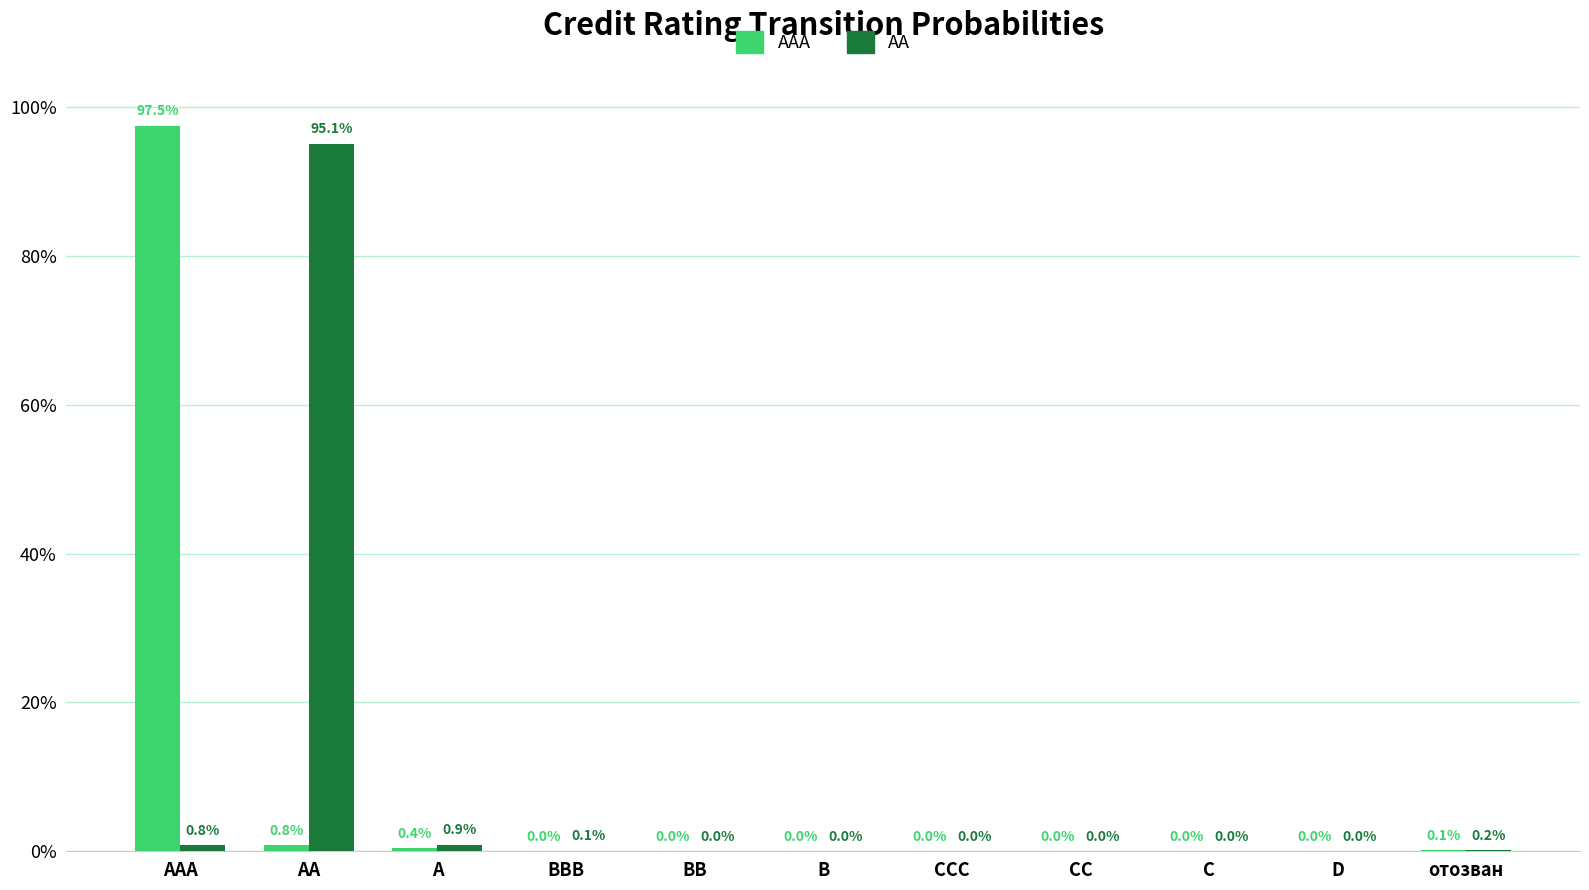

What are all the series names shown in the legend?

AAA, AA